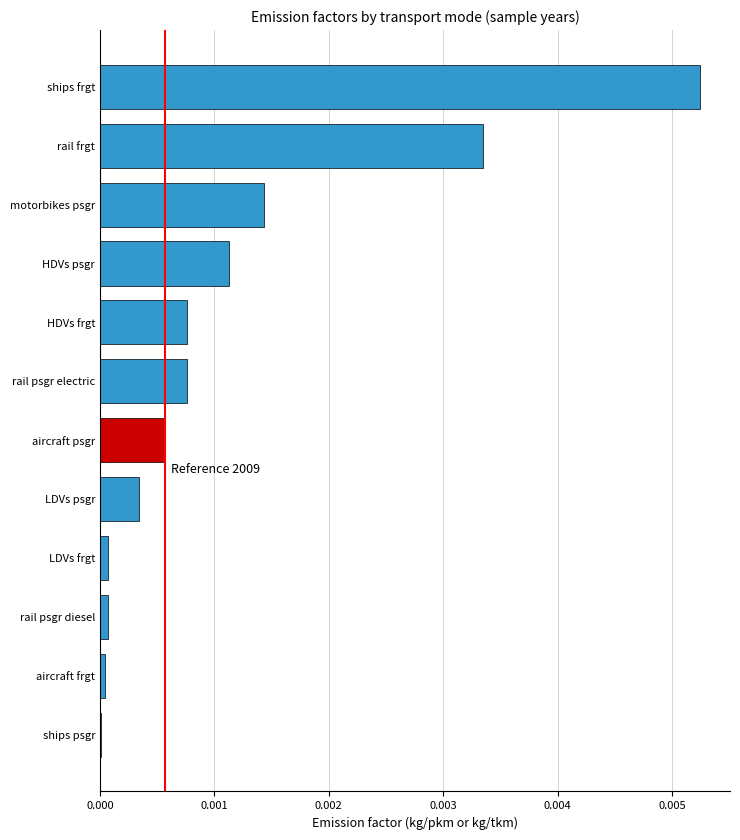

The chart shows a value of 0.0 at rail psgr diesel. True or false?

True